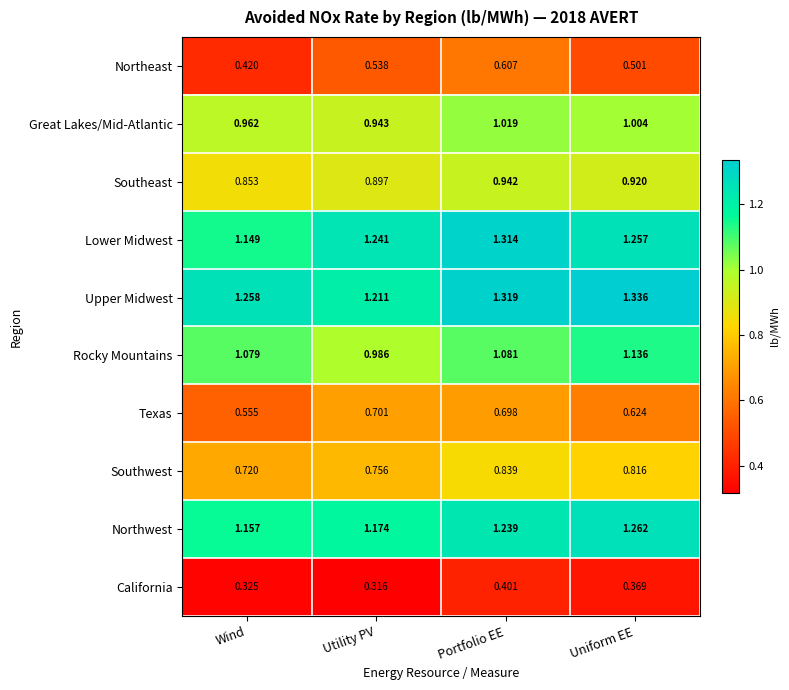

Rank the series at Uniform EE from highest to lowest value.

Upper Midwest, Northwest, Lower Midwest, Rocky Mountains, Great Lakes/Mid-Atlantic, Southeast, Southwest, Texas, Northeast, California